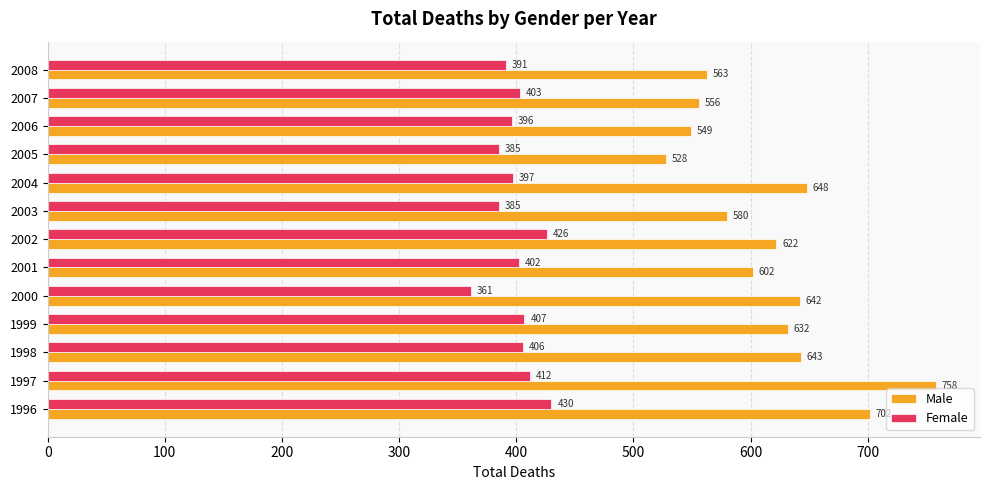

Which series has the widest spread of values?

Male